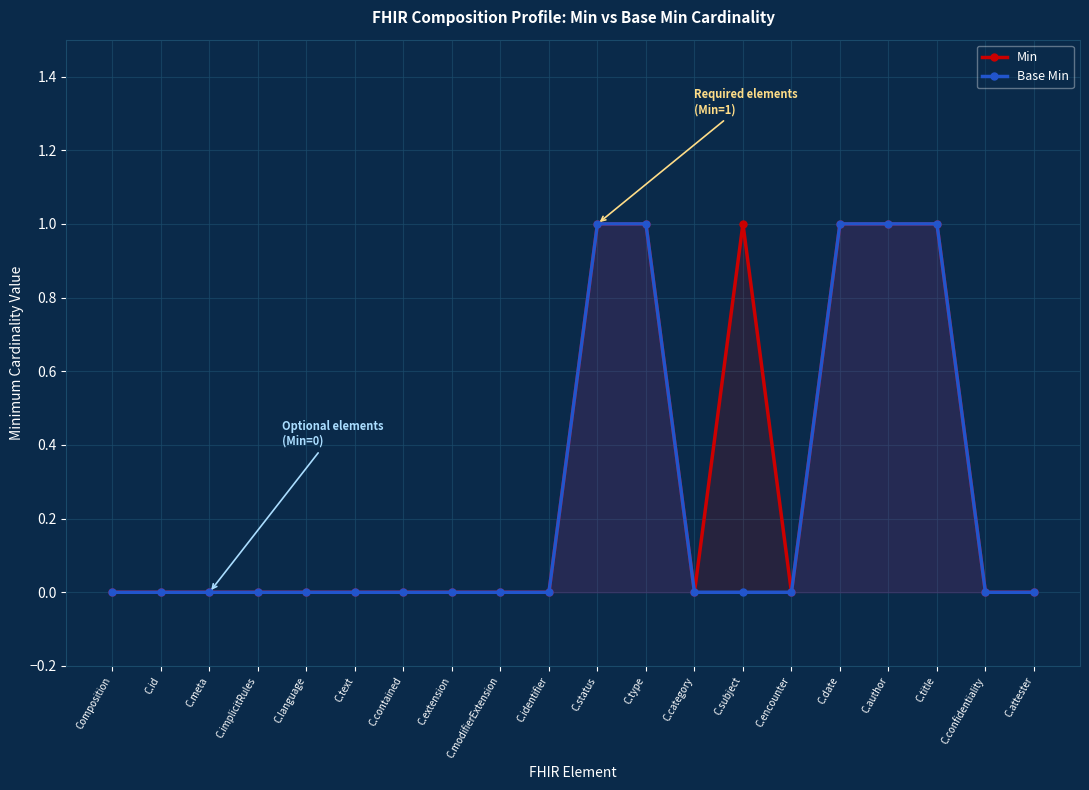

True or false: Base Min and Min cross at least once.

False